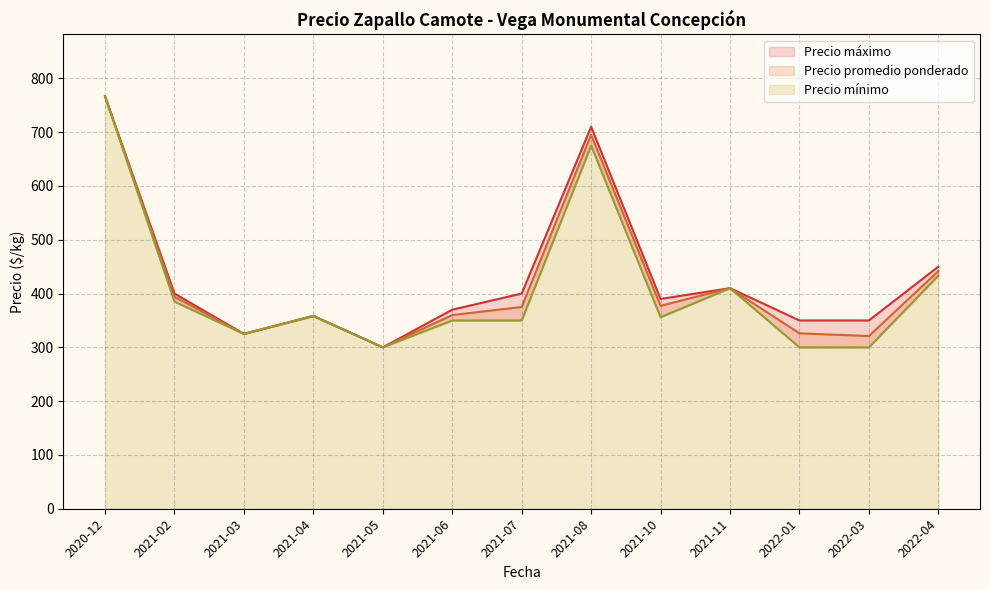

True or false: Precio máximo and Precio promedio ponderado cross at least once.

False